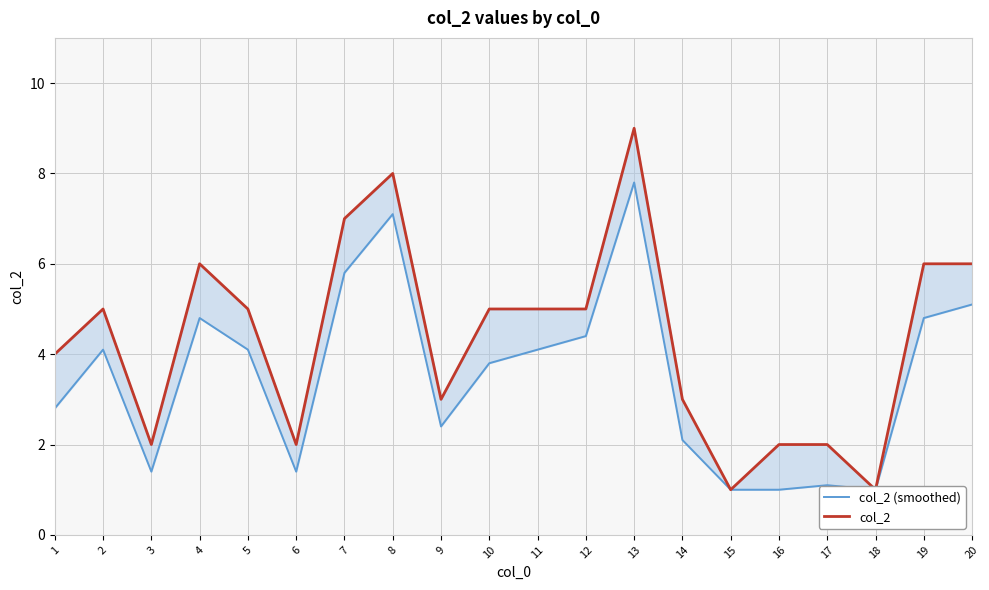

Which has a higher value, 17 or 9?

9